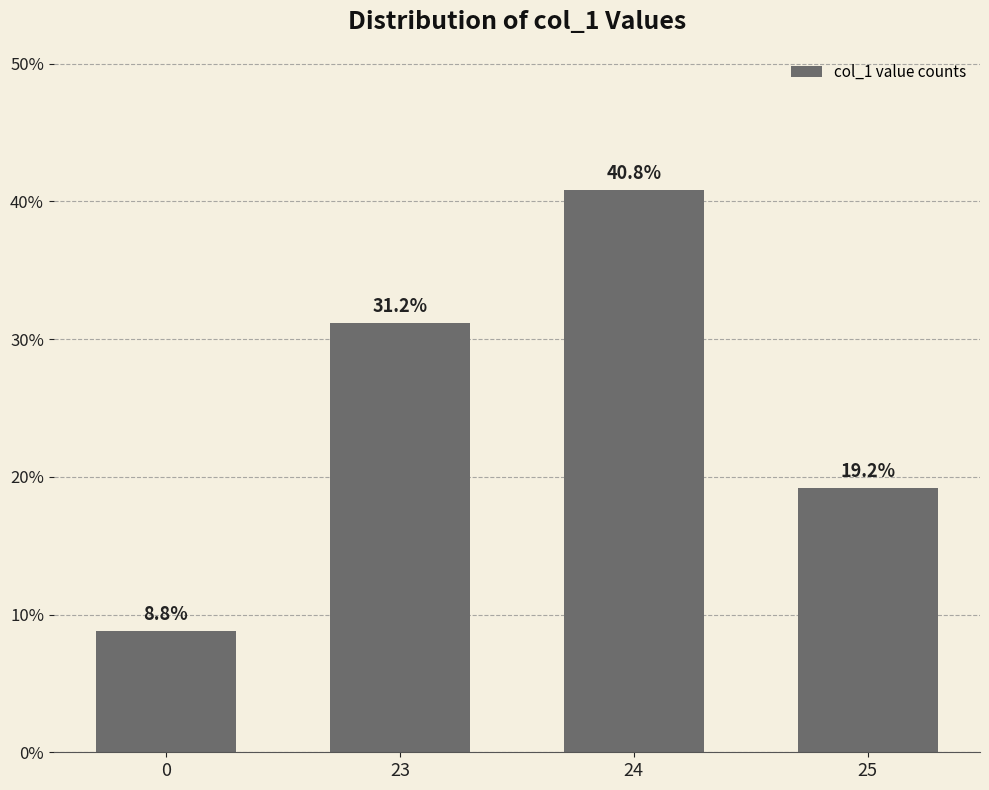

What is the average value?

25.0